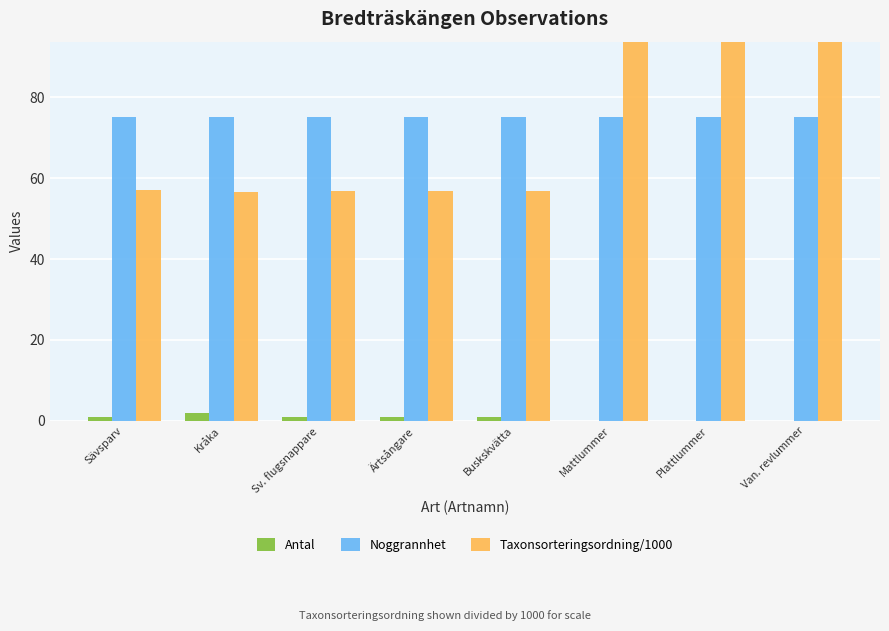

What is the difference between the highest and lowest values at Sv. flugsnappare?

74.0